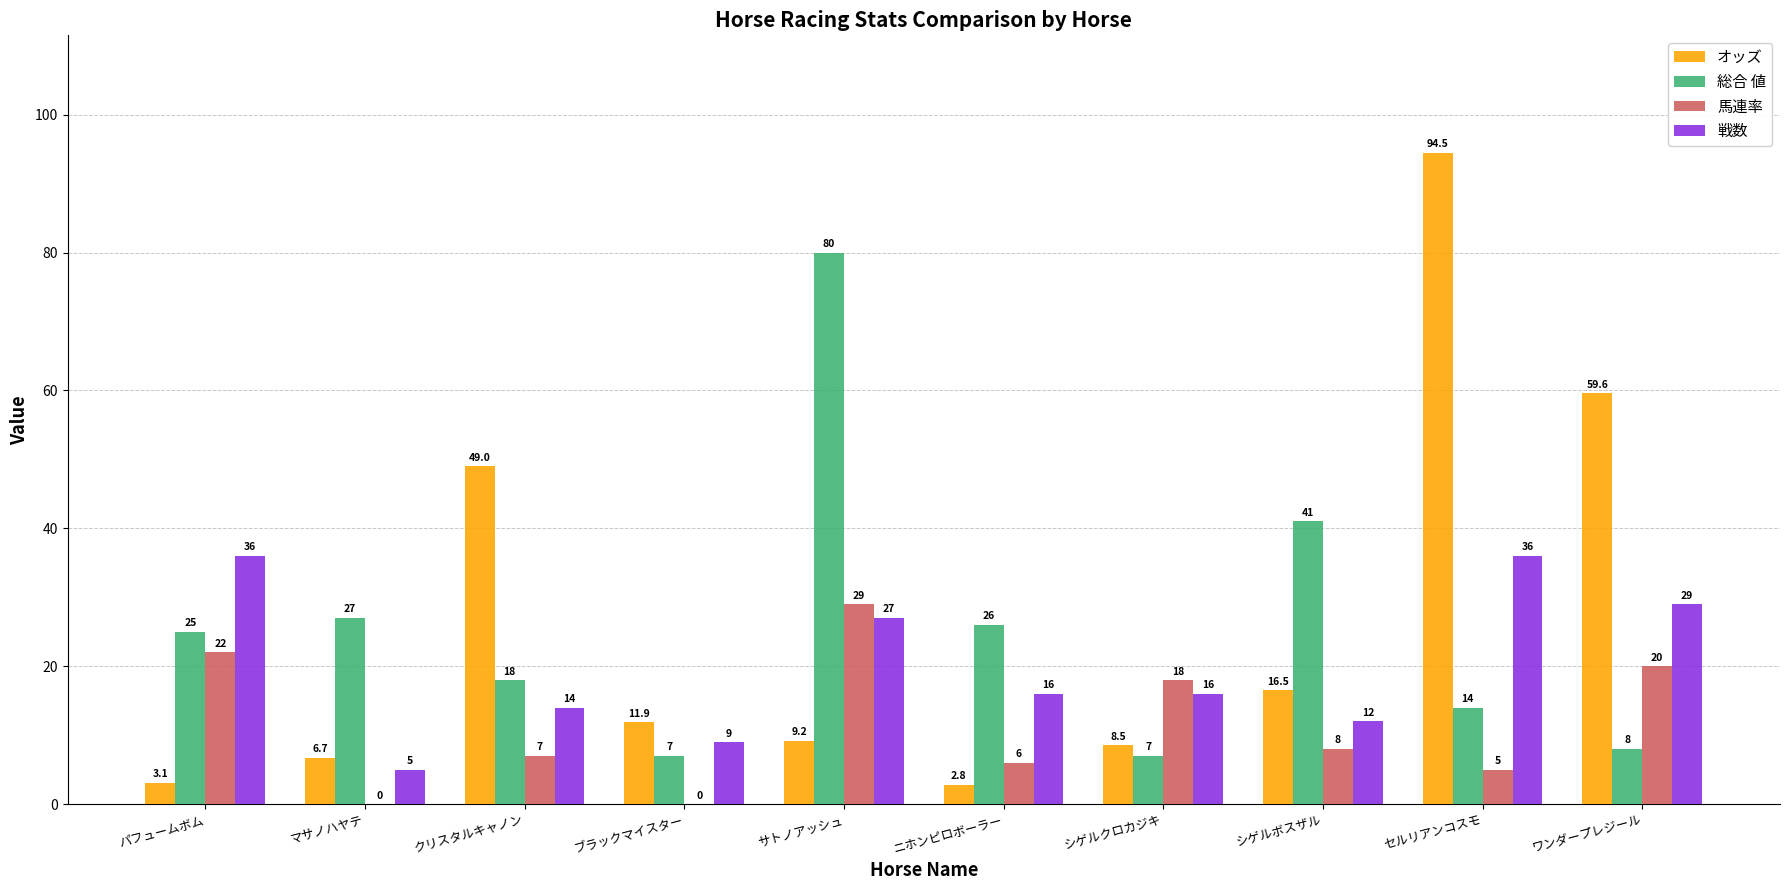

The value of オッズ at セルリアンコスモ is 54.2. True or false?

False